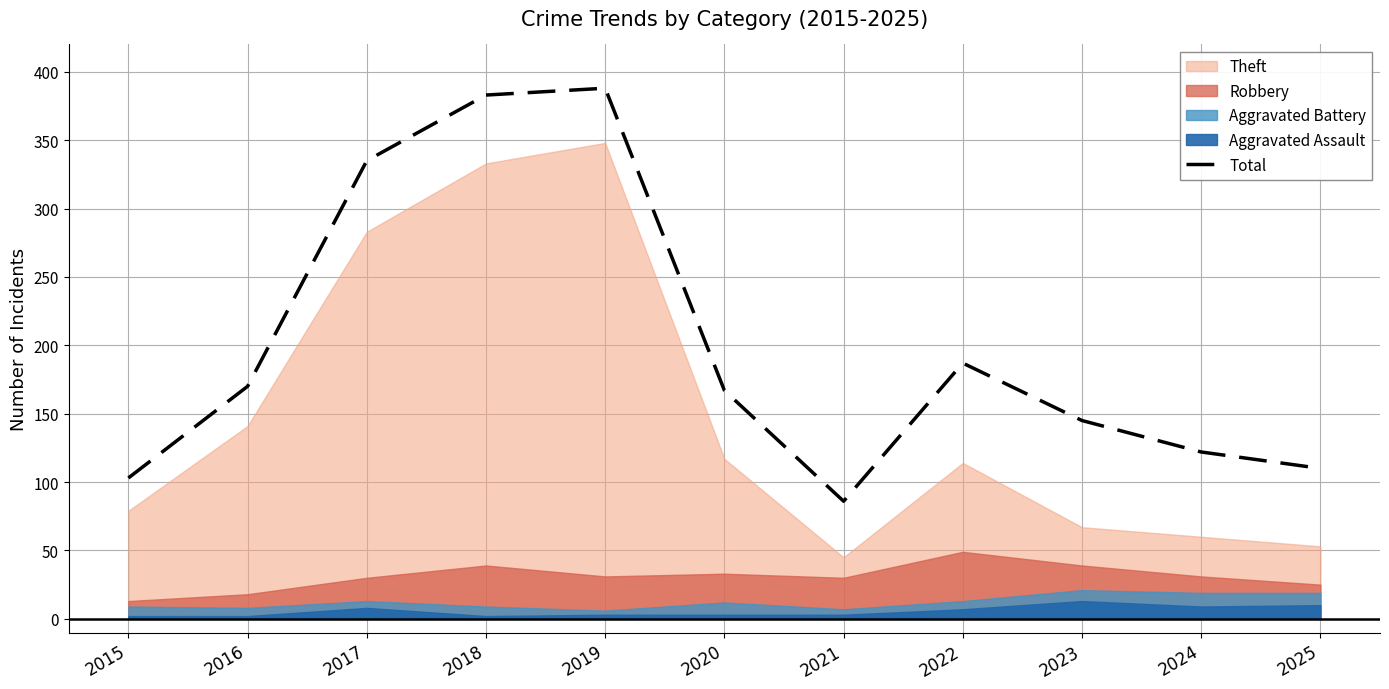

Reading left to right, list all the values displayed in this chart.

2015=103	2016=170	2017=335	2018=383	2019=388	2020=167	2021=86	2022=187	2023=145	2024=122	2025=110